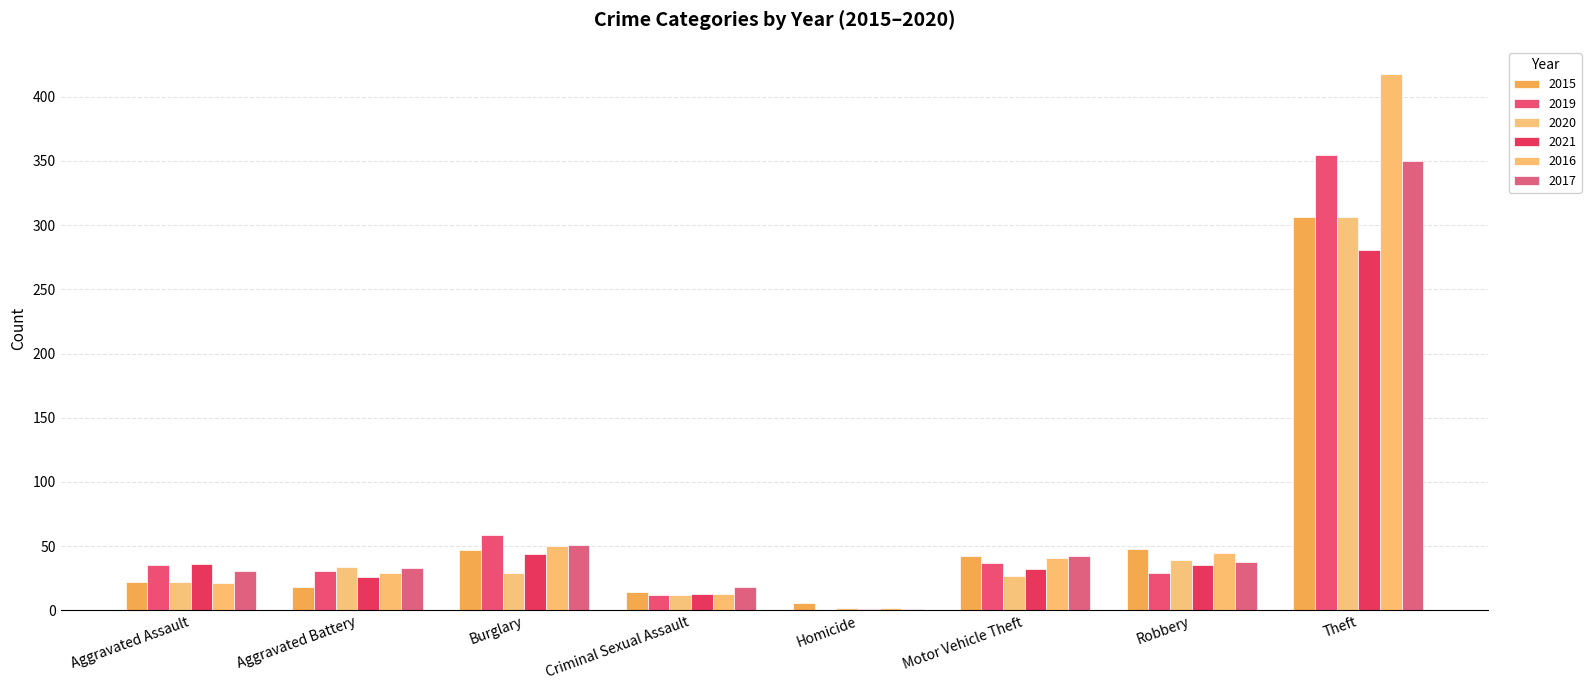

What is the label of the 1st bar from the right?

Theft